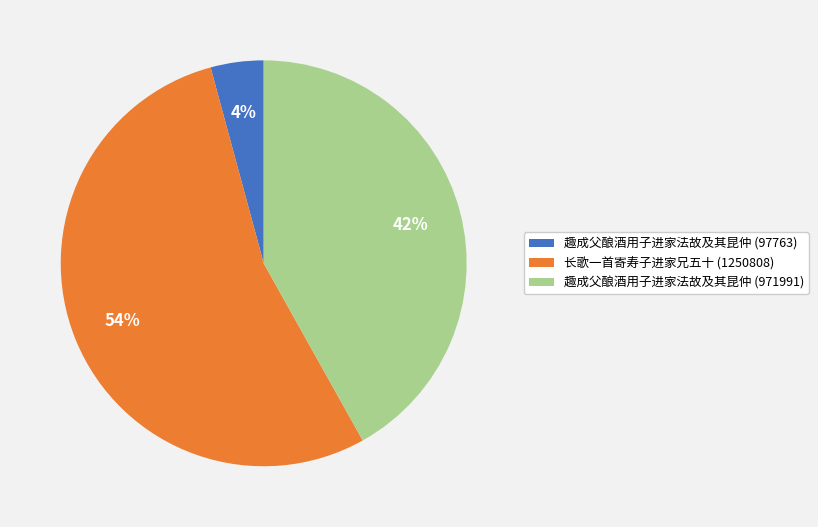

What is the ratio of the value at 趣成父酿酒用子进家法故及其昆仲 (971991) to the value at 长歌一首寄寿子进家兄五十 (1250808)?

0.8